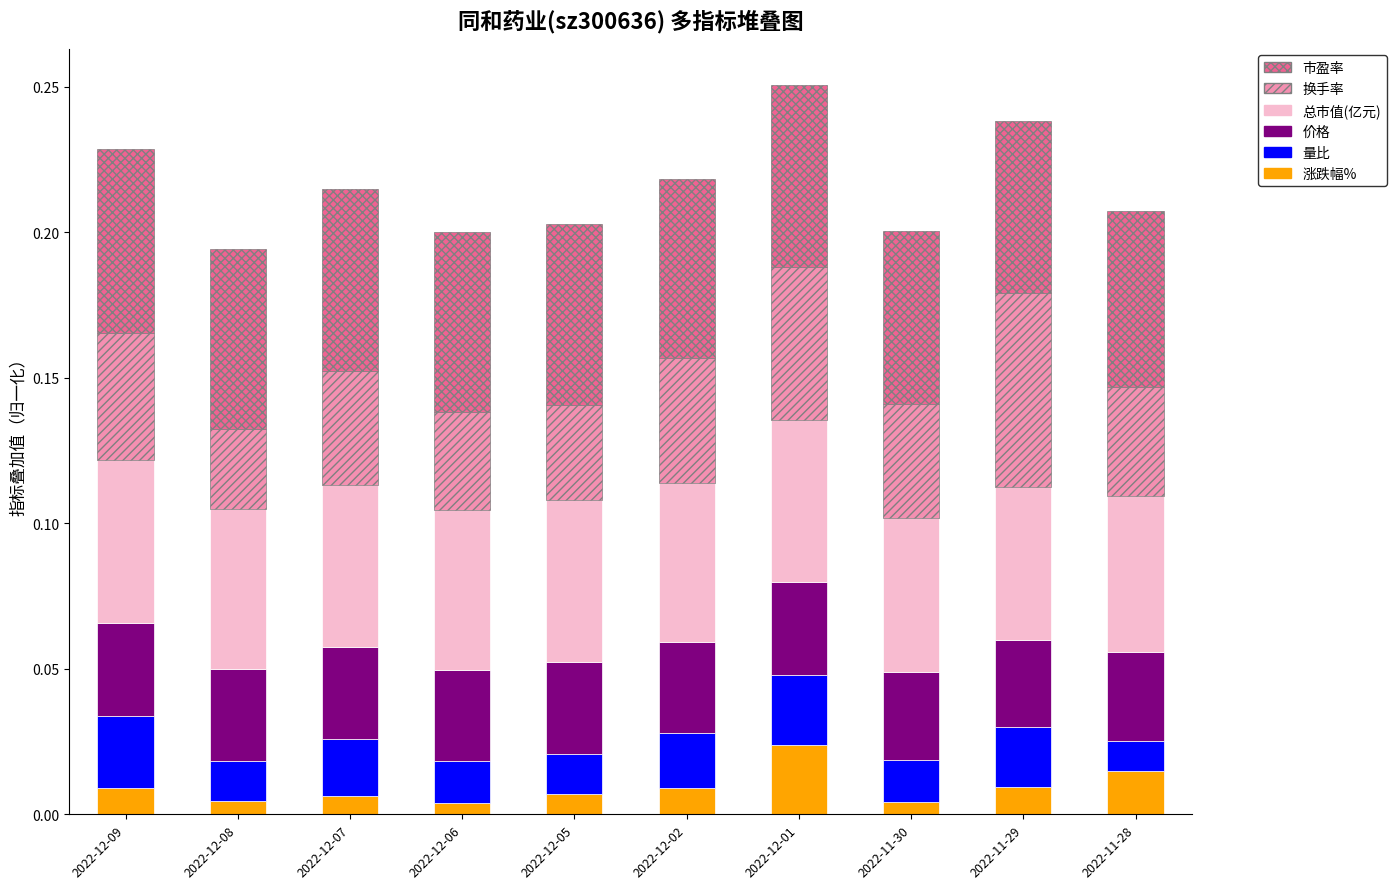

How many 涨跌幅% values are between 0 and 1?

10